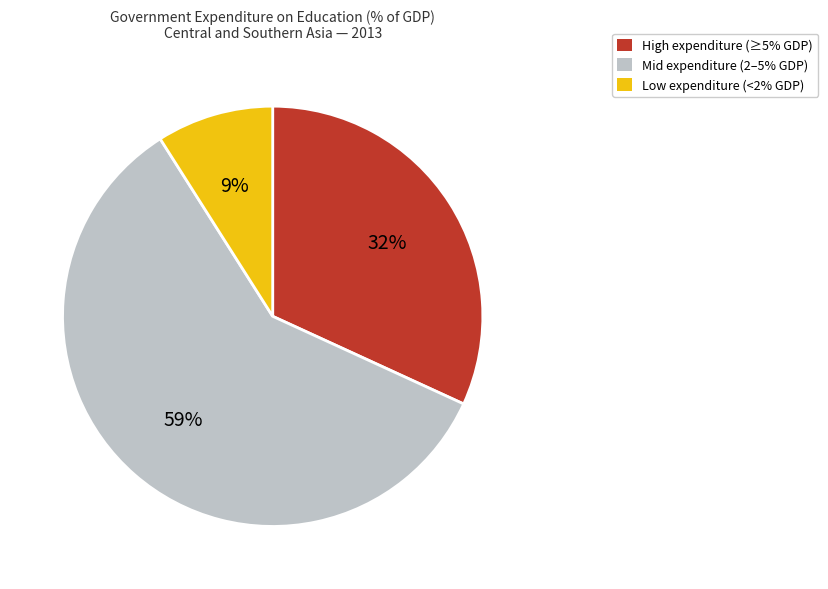

Is there any slice that represents more than half of the pie?

Yes